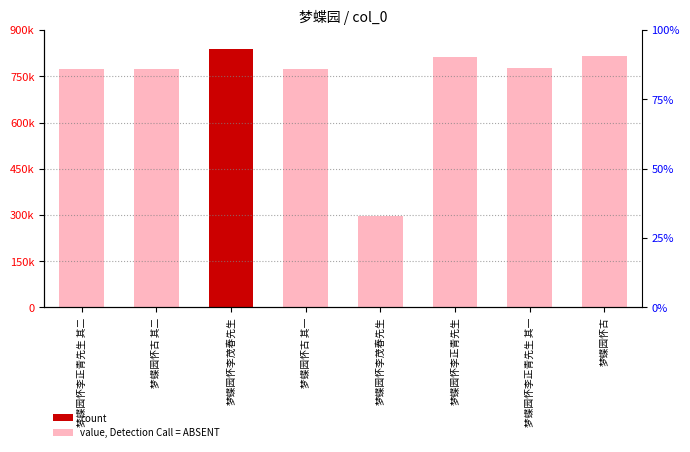

Is it true that the value at 梦蝶园怀李正青先生 其二 is 155289?

False